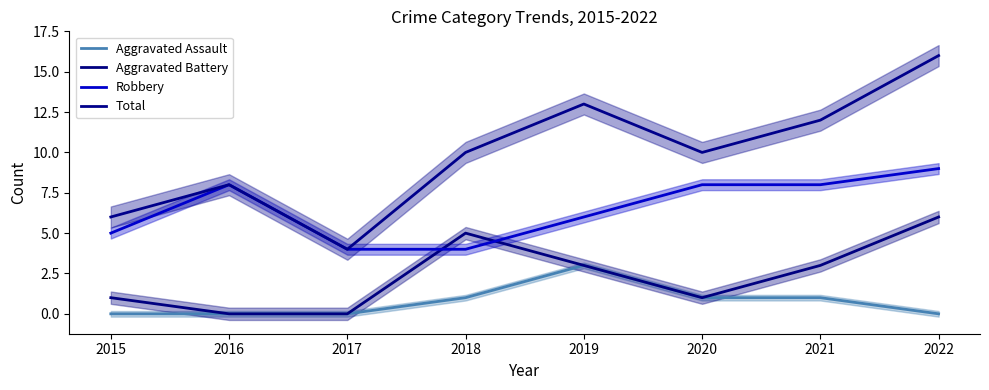

Between 2015 and 2020, which is larger?

2020